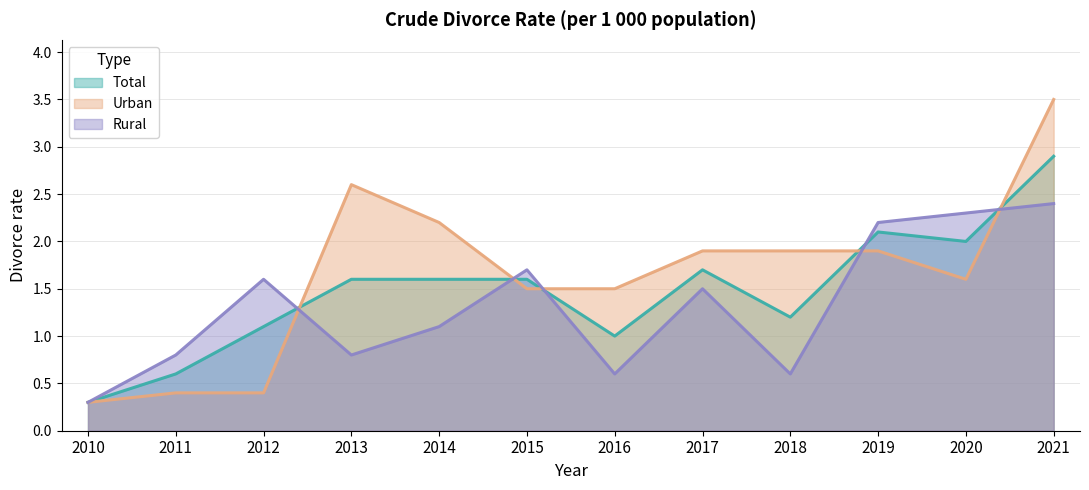

Does the chart have visible grid lines?

Yes